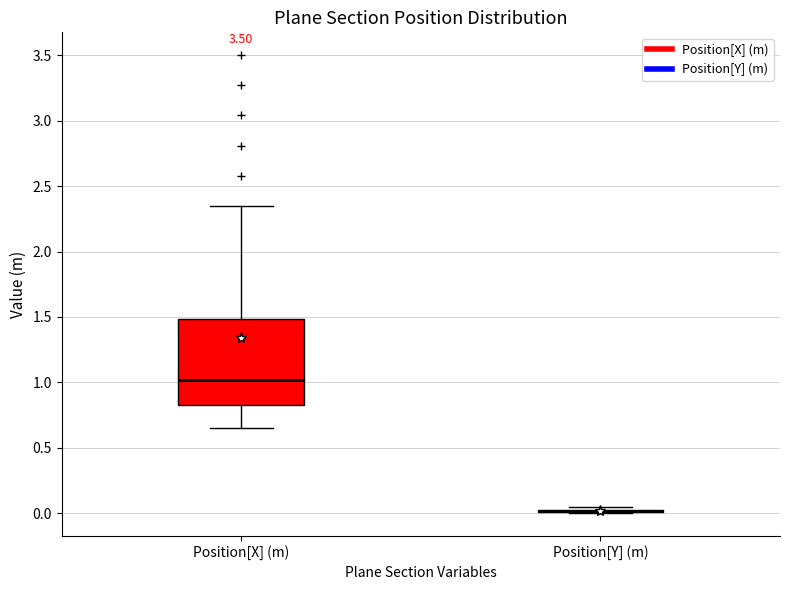

Reading left to right, read every box against the y-axis: the position of its median line, the range the box covers, and the ends of its whiskers. The values are not printed on the chart, so give them approximately, as read against the axis.

Position[X] (m): median 1.00, box 0.85 to 1.50, whiskers 0.65 to 2.35
Position[Y] (m): box collapsed to a line at 0.00, whiskers 0.00 to 0.05